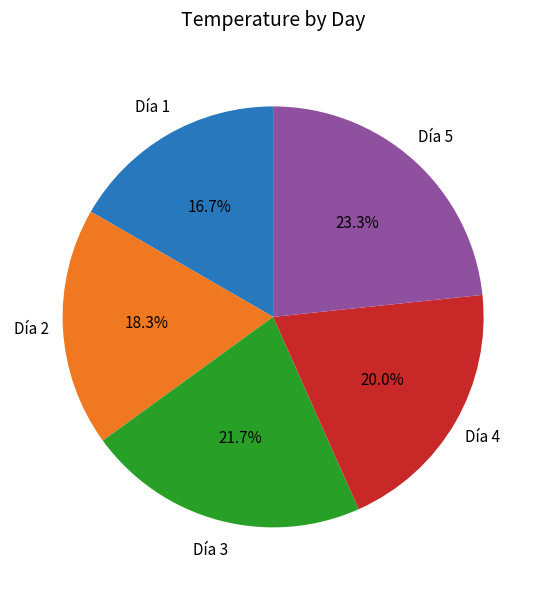

Rank the categories by value from highest to lowest.

Día 5, Día 3, Día 4, Día 2, Día 1